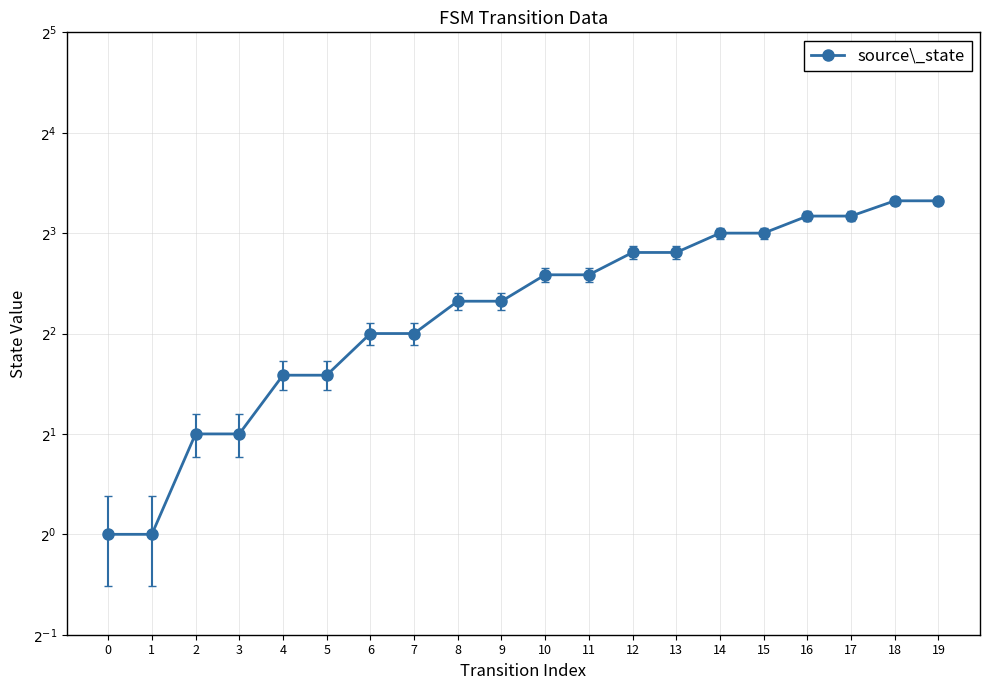

What is the change in value from 3 to 11?

+4